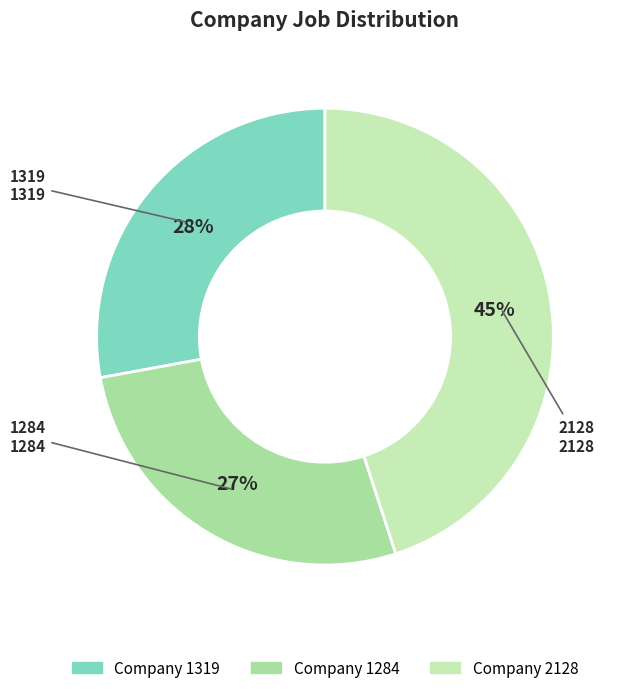

Count the number of slices in the pie.

3